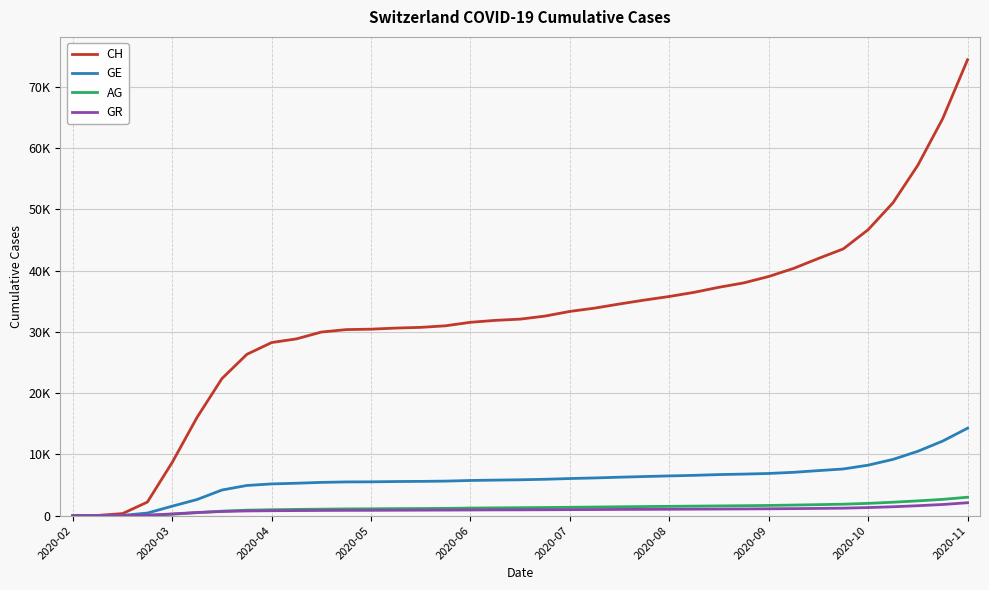

What is the difference between the second highest and second lowest values in the AG series?

2655